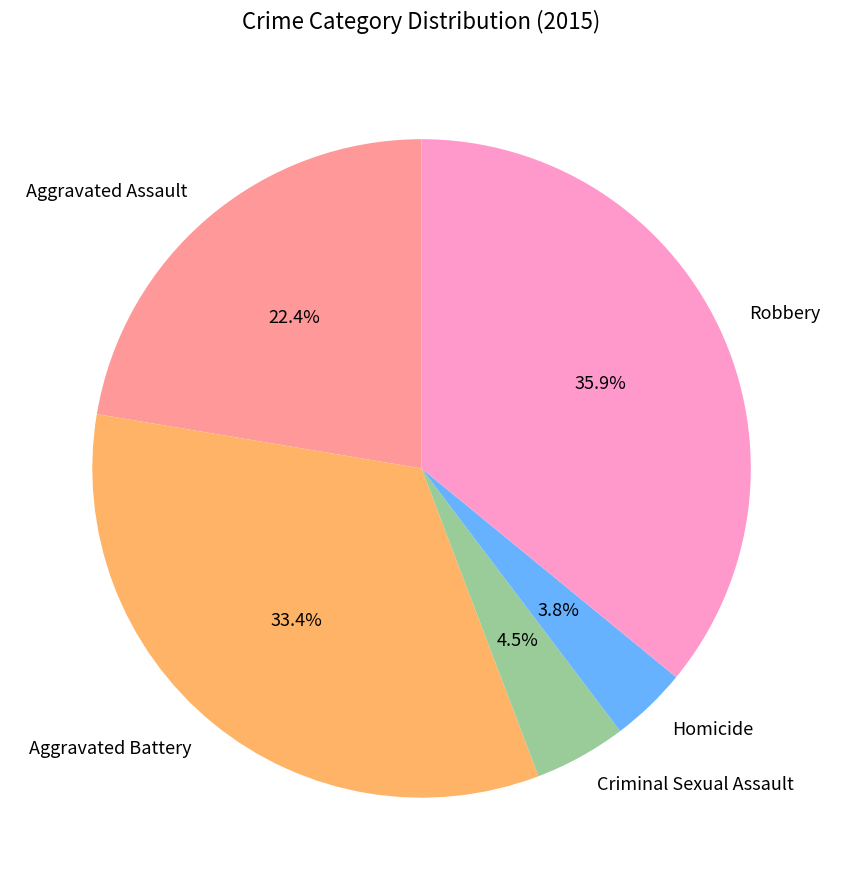

To the nearest percent, what is the average slice percentage?

20%